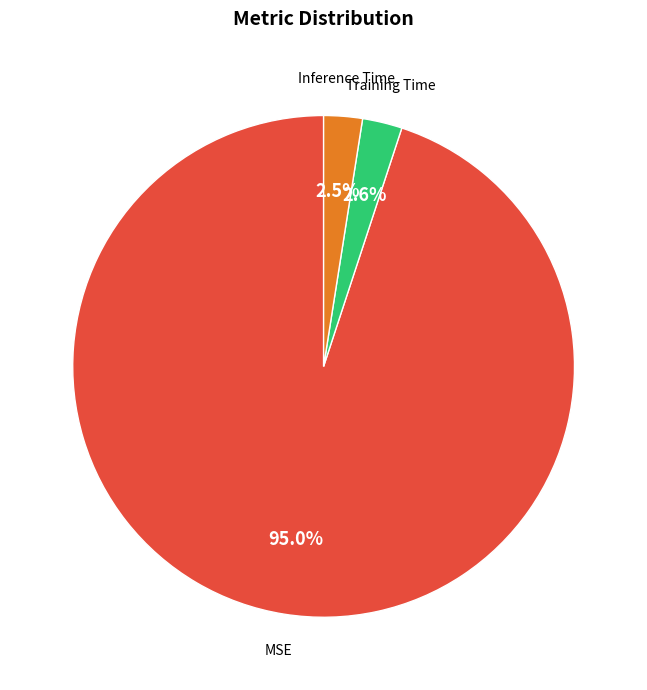

The MSE slice represents 95% of the pie. True or false?

True